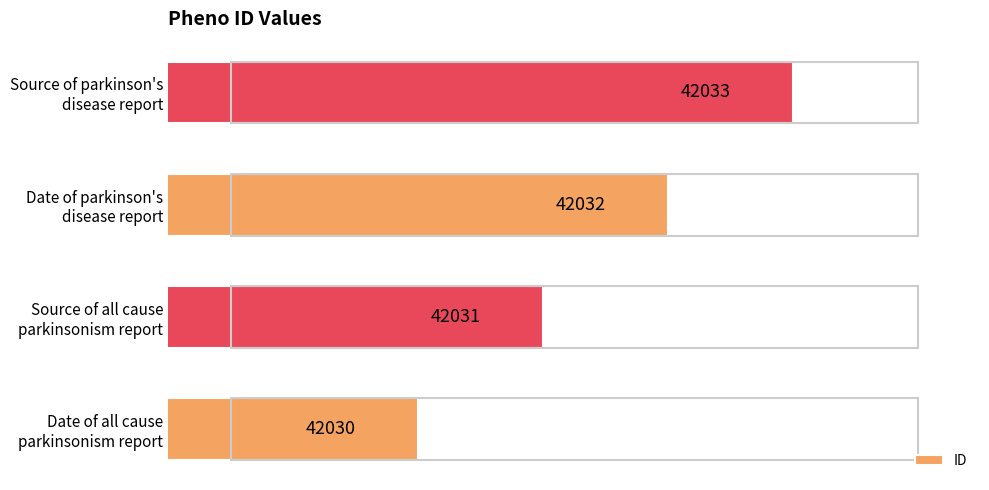

What is the average value?

42032